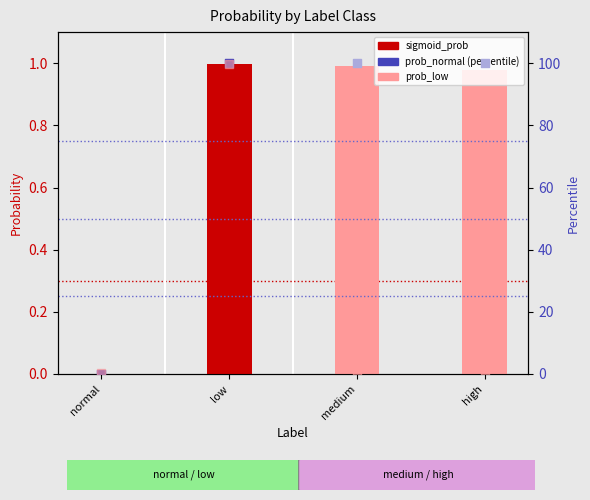

Which has a higher value, low or normal?

low